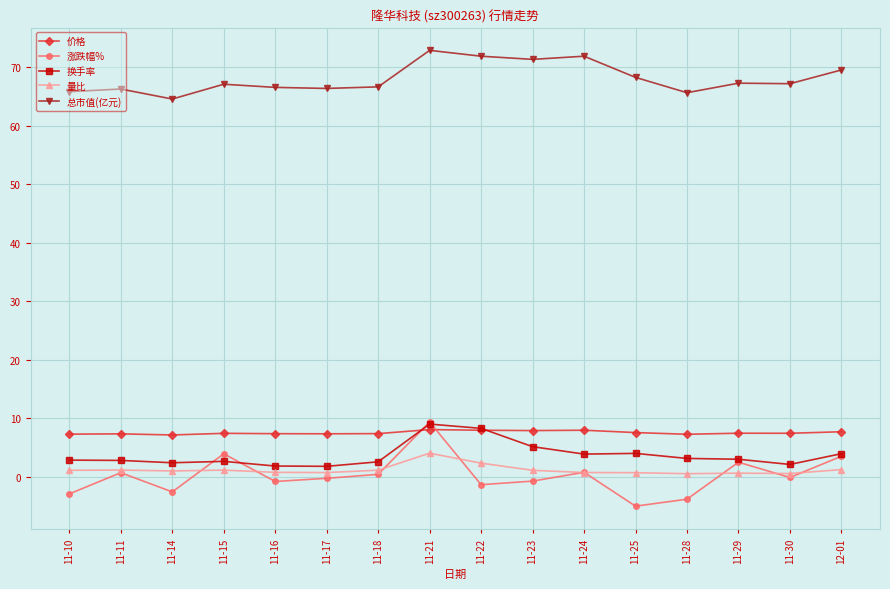

Does the chart display data point markers on the line(s)?

Yes